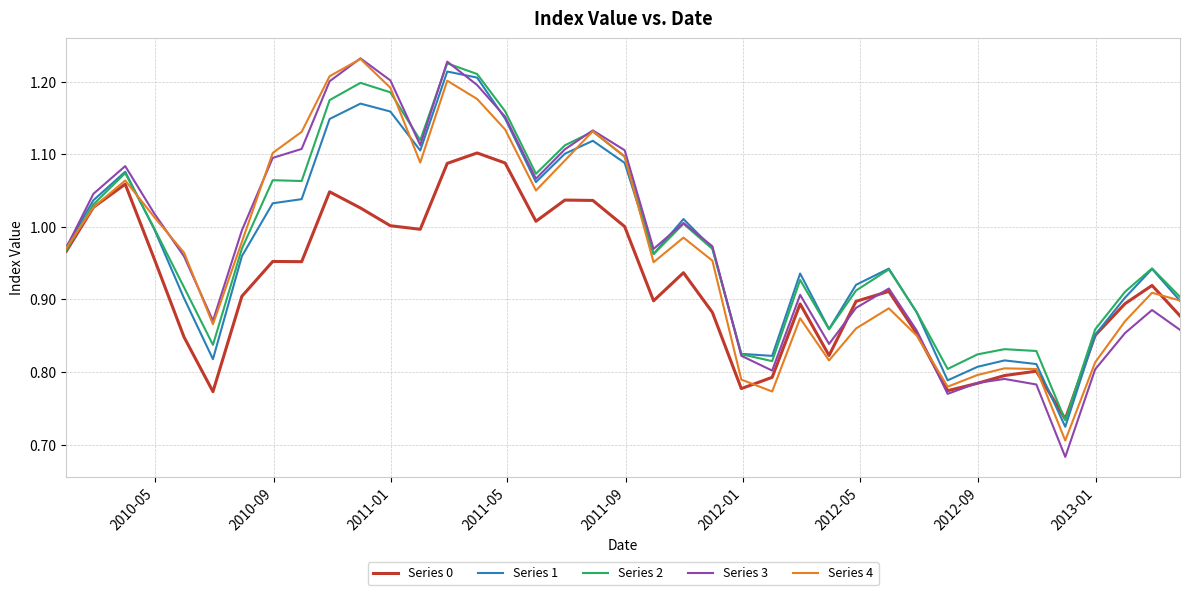

What is the sum of all Series 1 values?

38.0